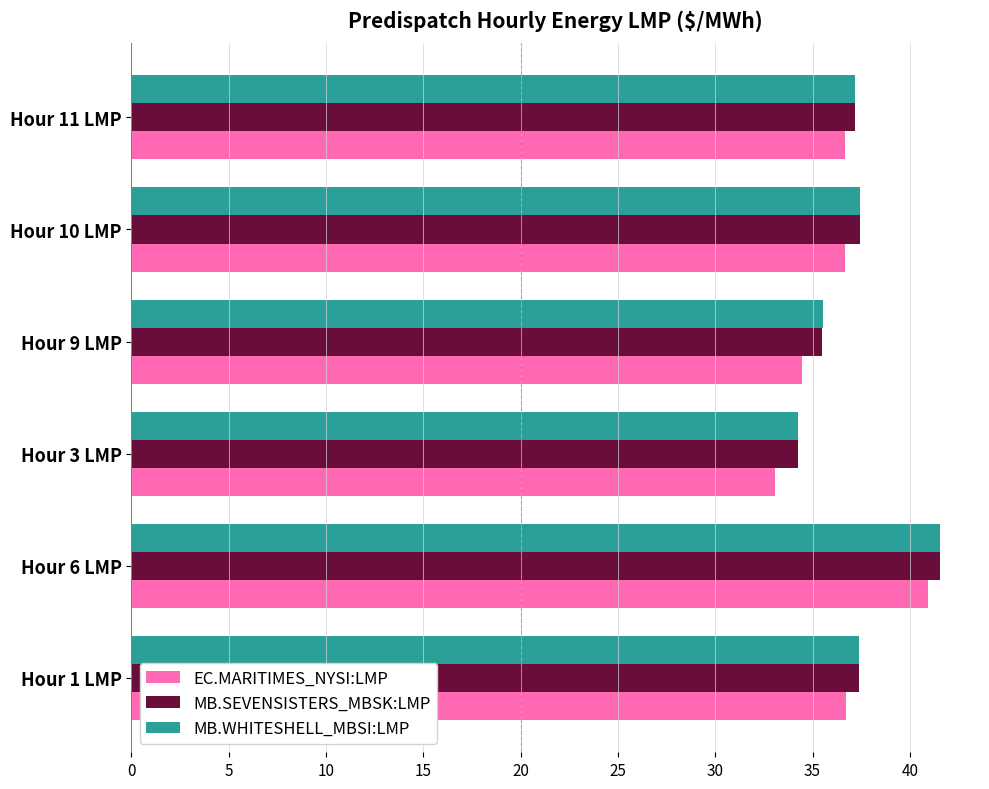

At which category is the sum across all series the highest?

Hour 6 LMP